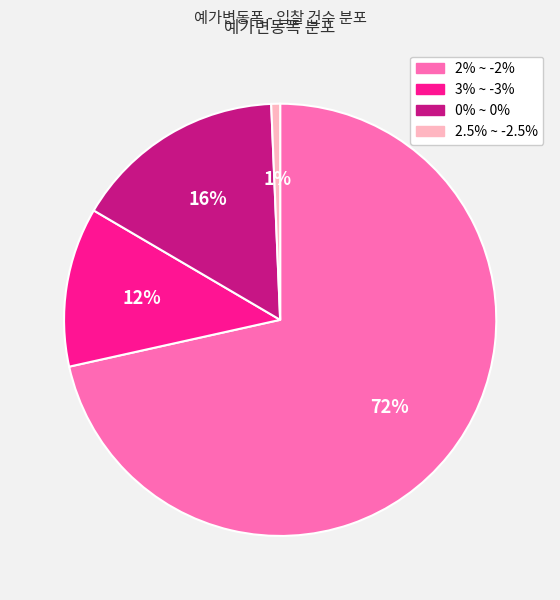

Is the sum of 2% ~ -2% and 0% ~ 0% greater than half?

Yes